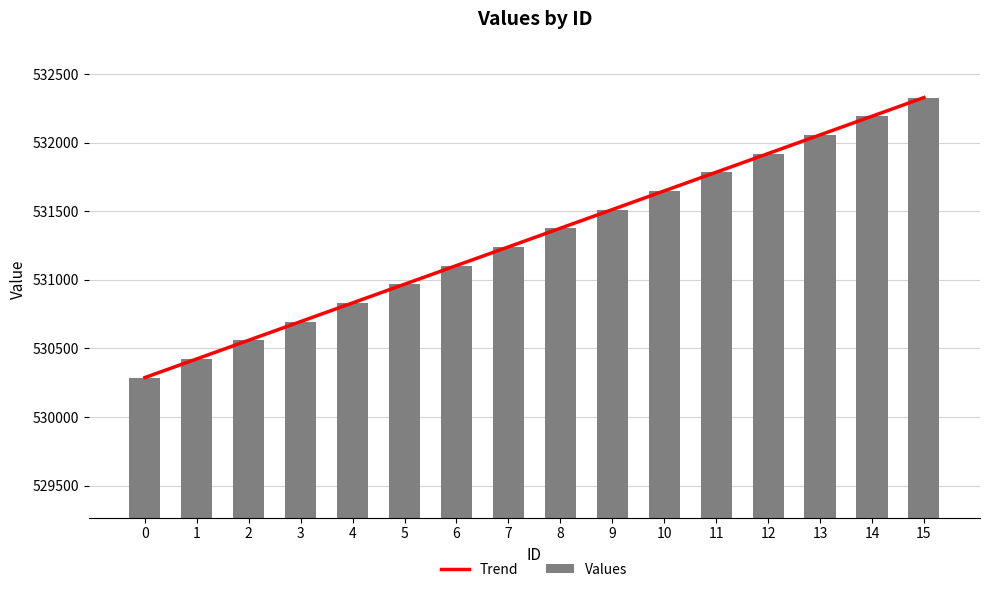

What is the highest value of the Values series?

532328